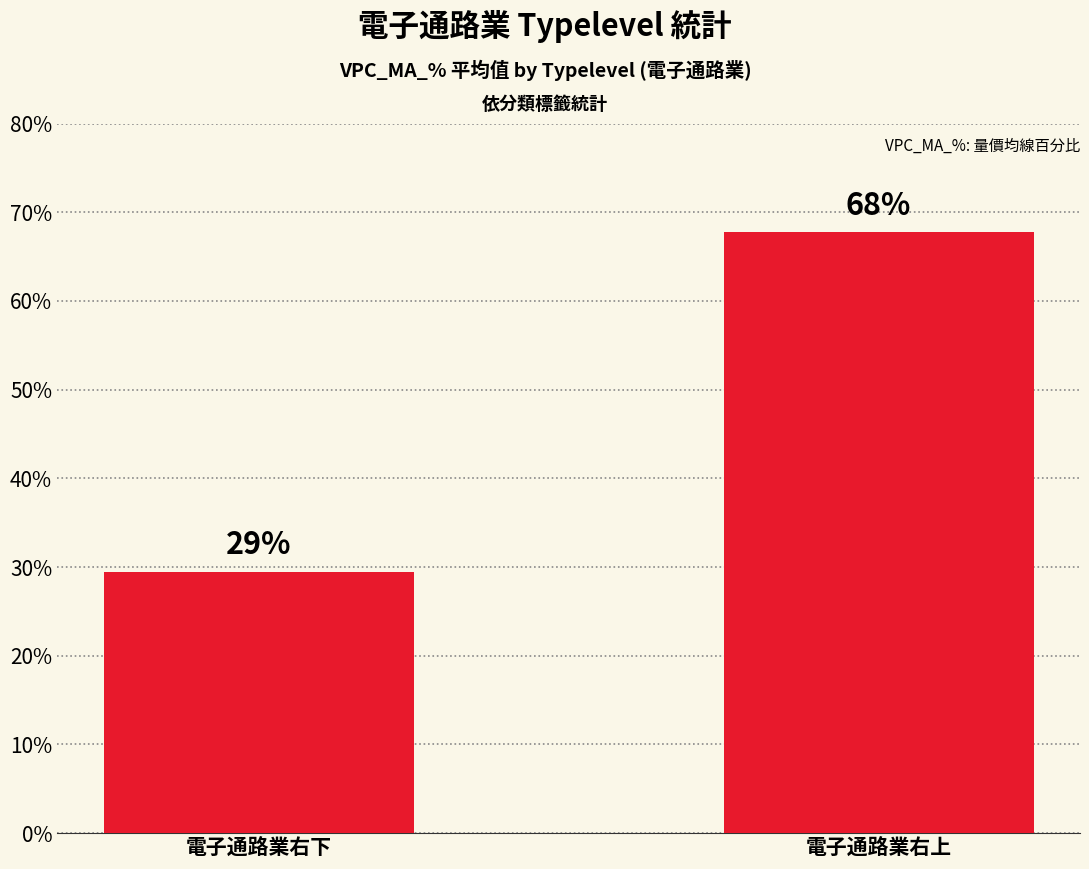

The value at 電子通路業右下 is 29.5. True or false?

True